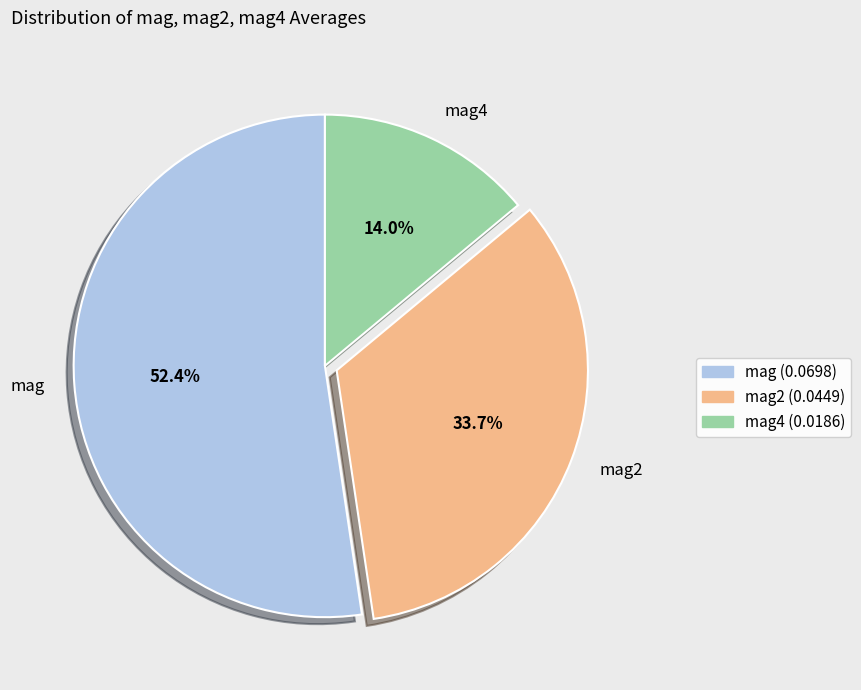

To the nearest percent, what is the combined percentage of mag2 and mag?

86%